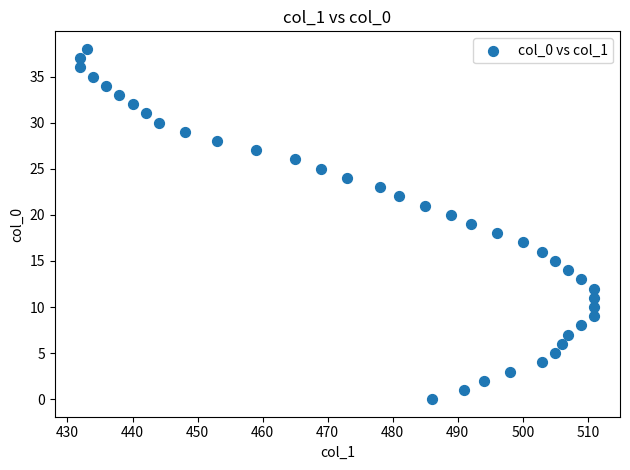

What is the range of Y values (max minus min)?

38